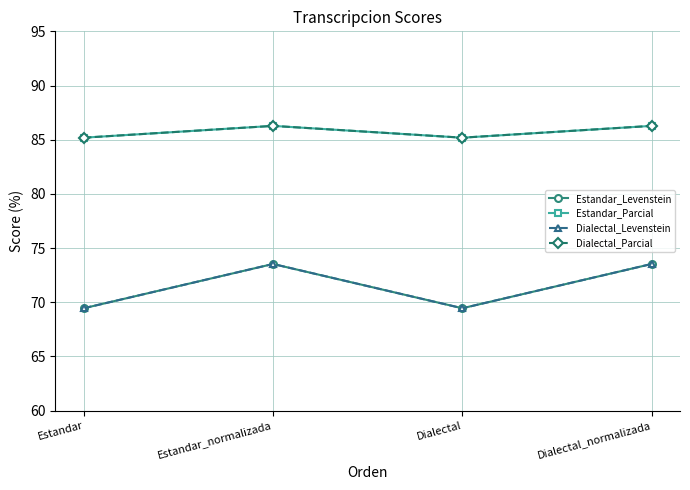

Reading left to right, transcribe all the data shown in this chart.

Estandar_Levenstein: 69.4	73.5	69.4	73.5
Estandar_Parcial: 85.2	86.3	85.2	86.3
Dialectal_Levenstein: 69.4	73.5	69.4	73.5
Dialectal_Parcial: 85.2	86.3	85.2	86.3